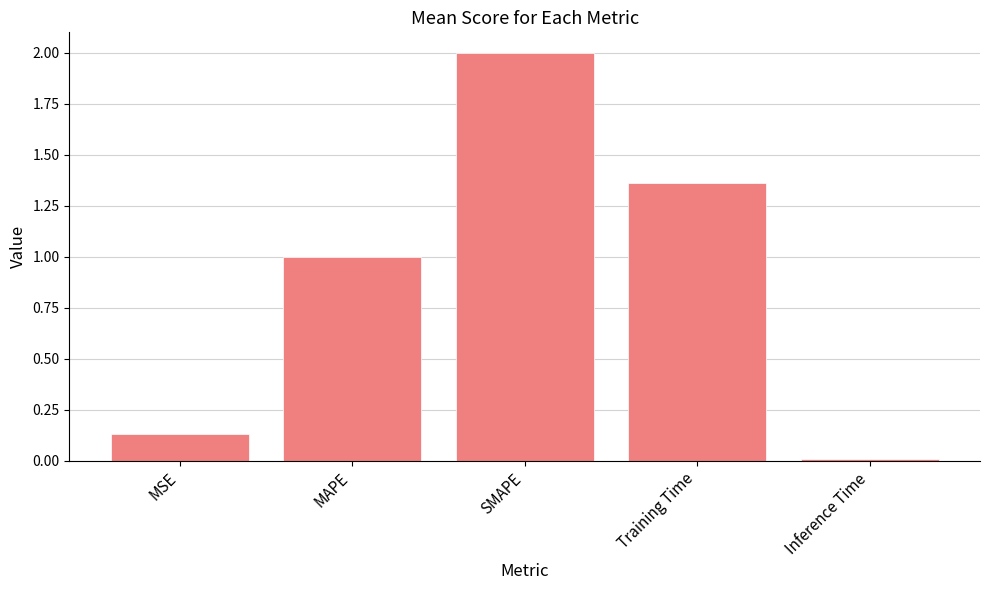

Rank the categories by value from highest to lowest.

SMAPE, Training Time, MAPE, MSE, Inference Time